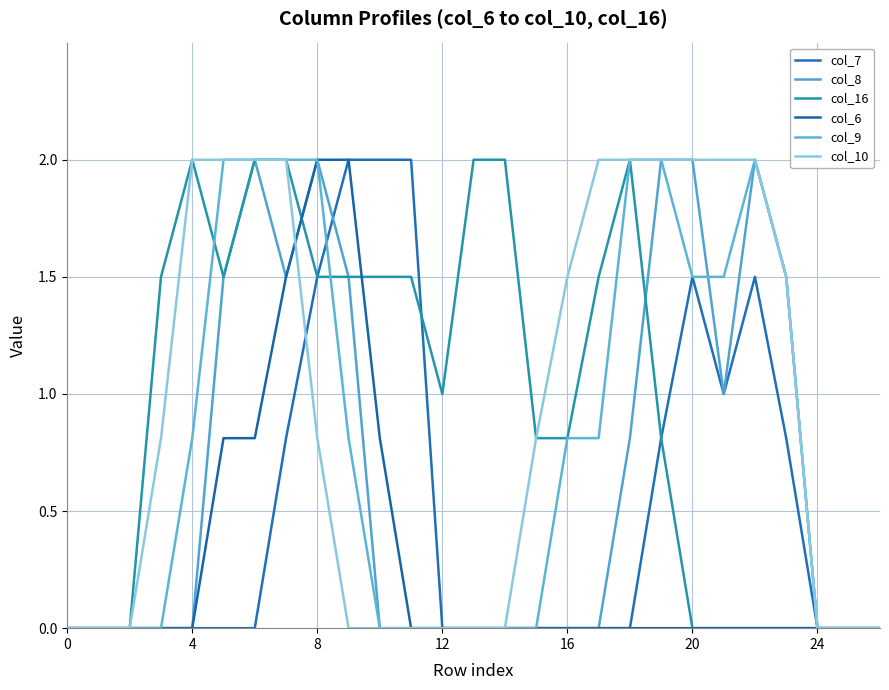

Is this an area chart (filled region under the line)?

No